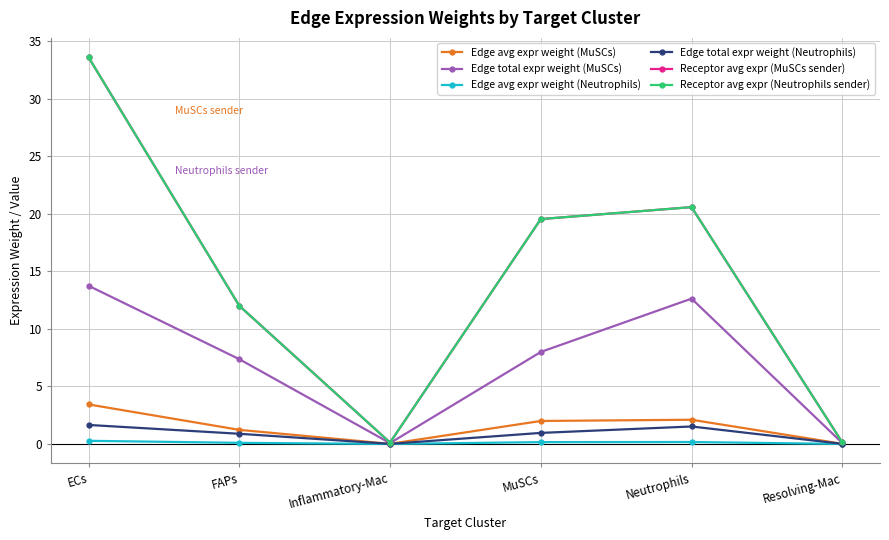

What is the value of the Receptor avg expr (Neutrophils sender) point at the 2nd from the left?

12.0